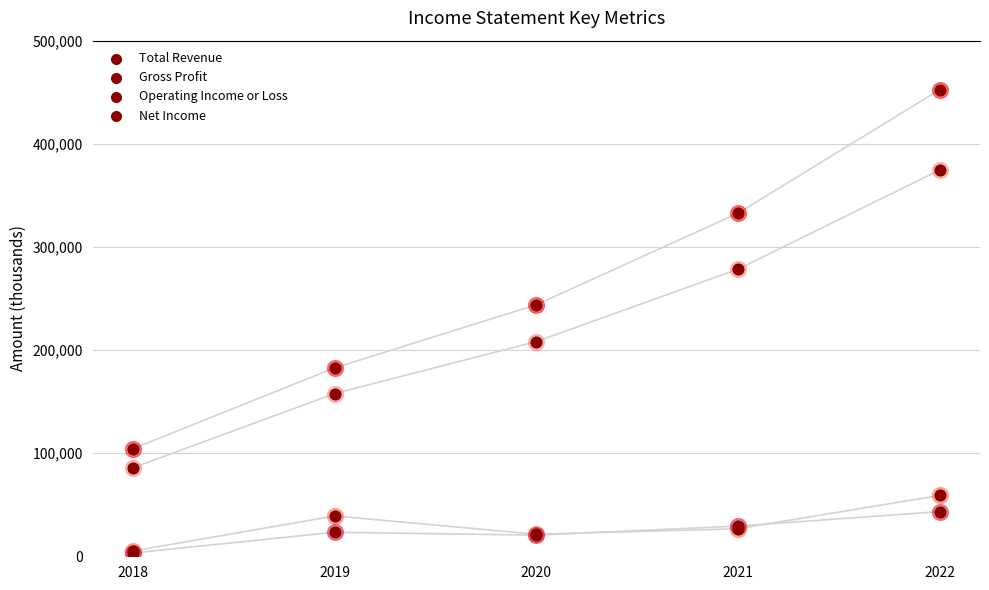

At how many categories does at least one series exceed 276293?

2